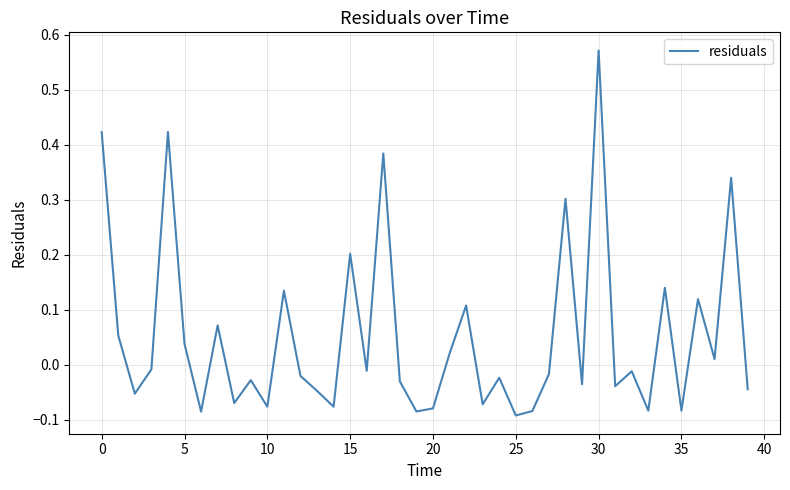

What is the difference between the maximum and minimum values?

0.7